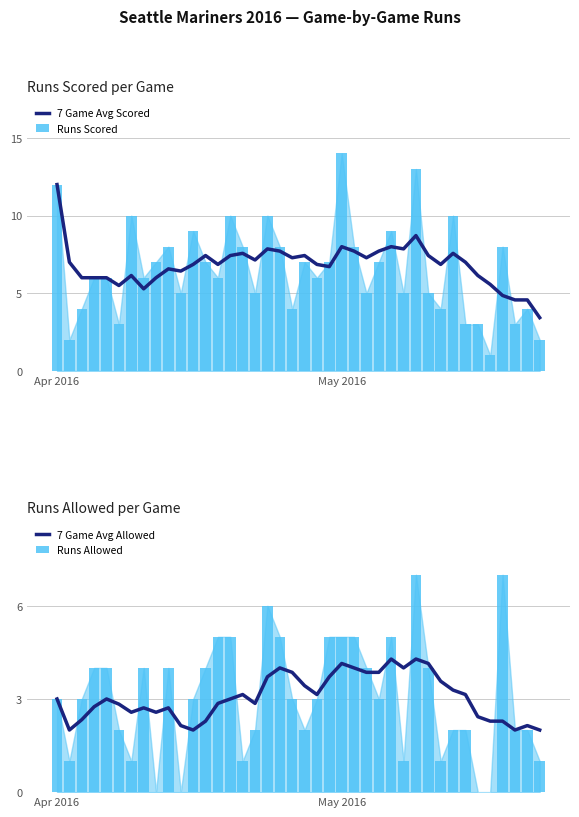

Which series has the widest spread of values?

Runs Scored